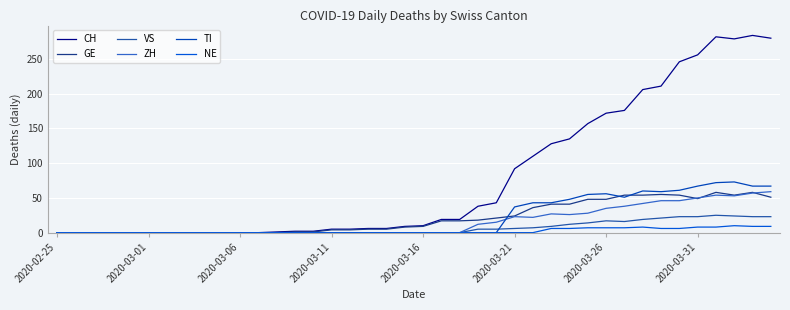

Which label corresponds to the smallest value in the chart?

2020-02-25